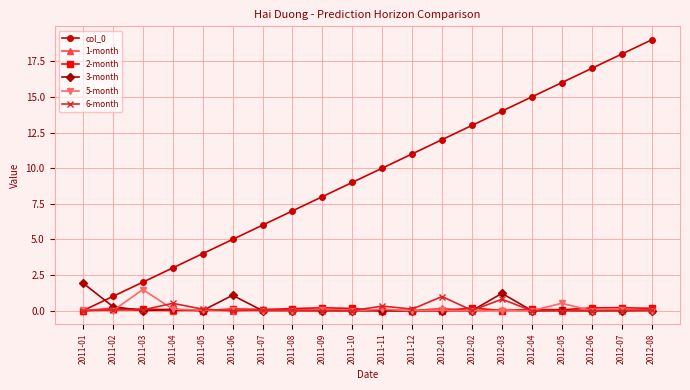

What is the label of the 13th point from the left?

2012-01